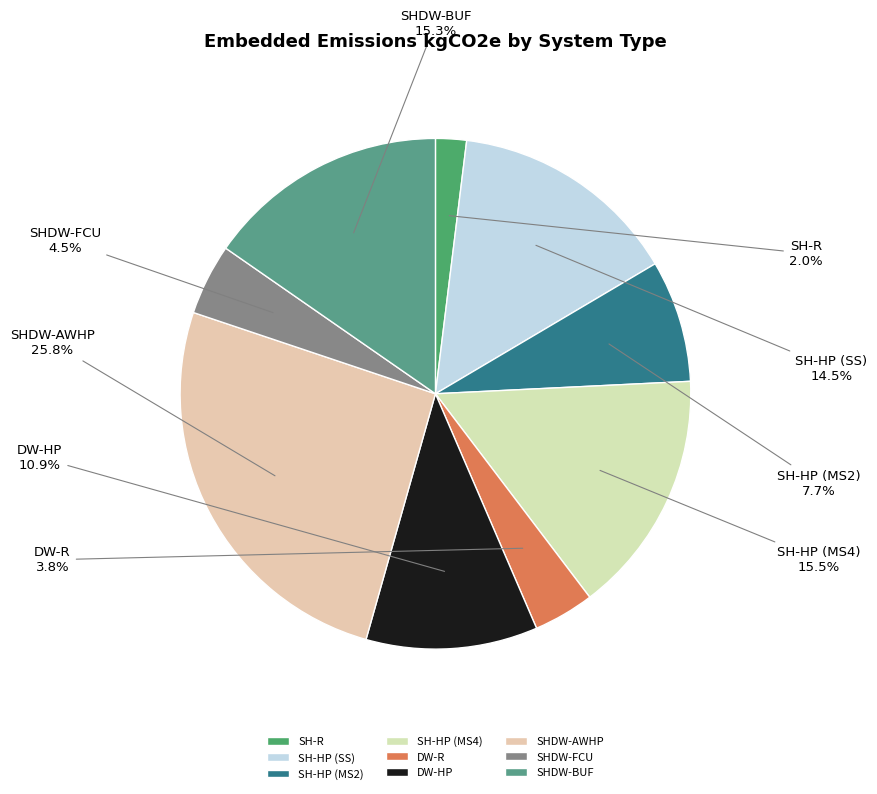

What is the total percentage of SH-R and SH-HP (MS2)?

9.7%